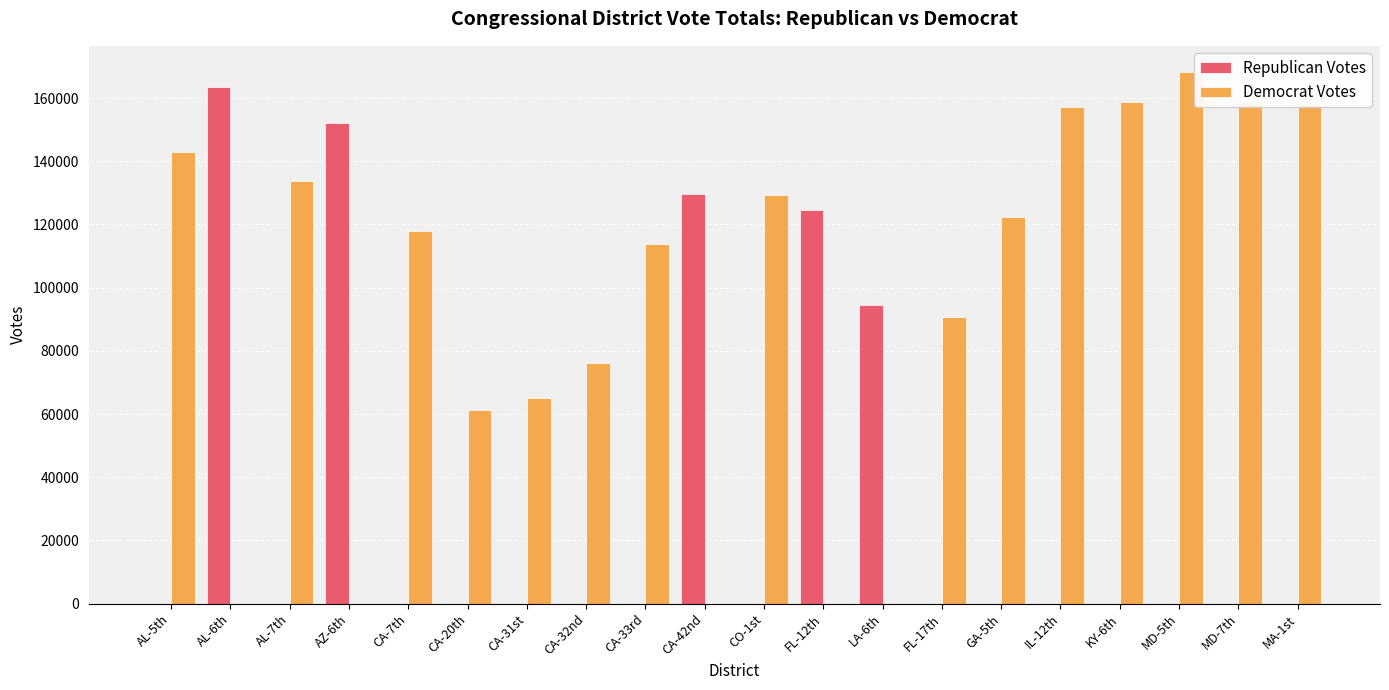

The value of Republican Votes at CO-1st is 0. True or false?

True